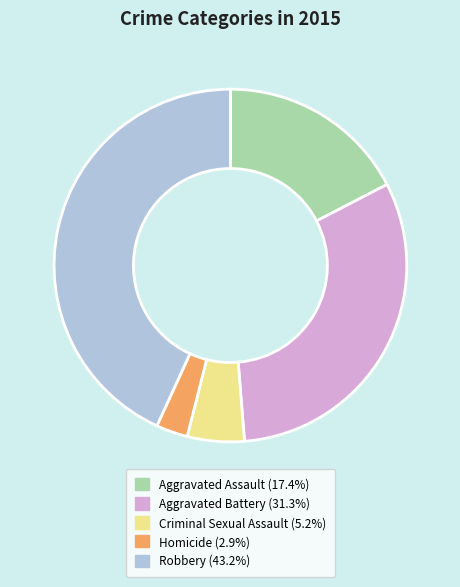

Count the number of slices in the pie.

5